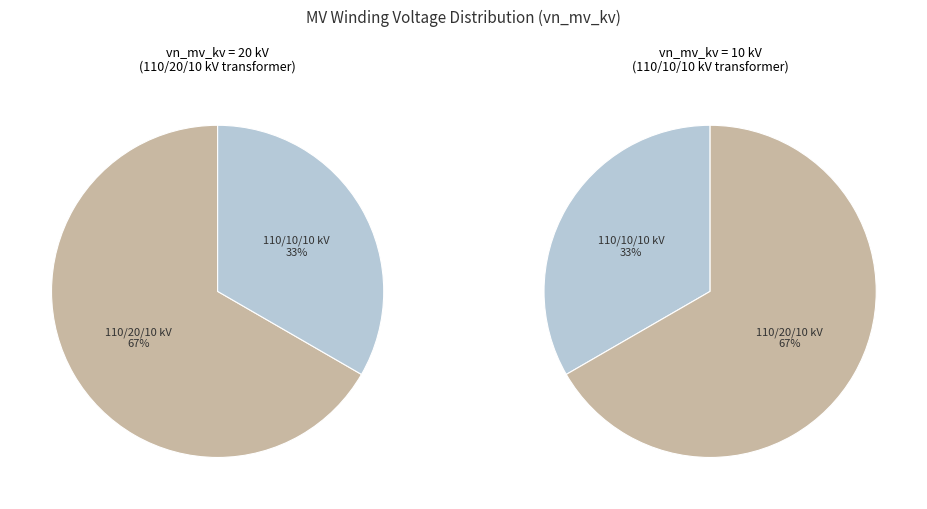

Which has a higher value, 63/25/38 MVA 110/10/10 kV or 63/25/38 MVA 110/20/10 kV?

63/25/38 MVA 110/20/10 kV